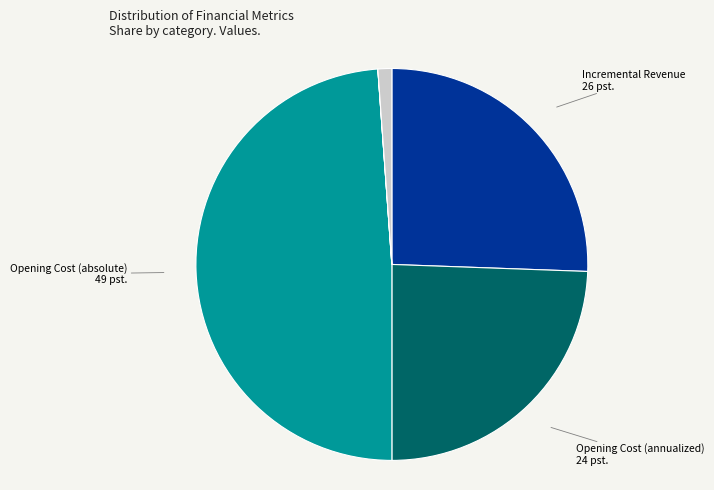

Is there any slice that represents more than half of the pie?

No